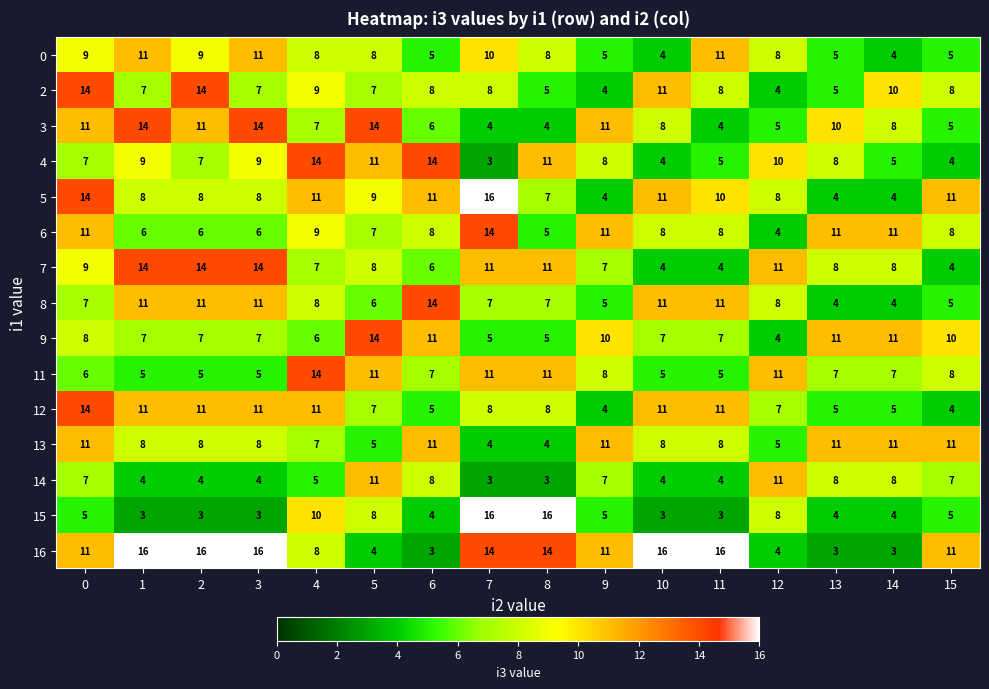

What is the approximate value of 15 at 11?

3